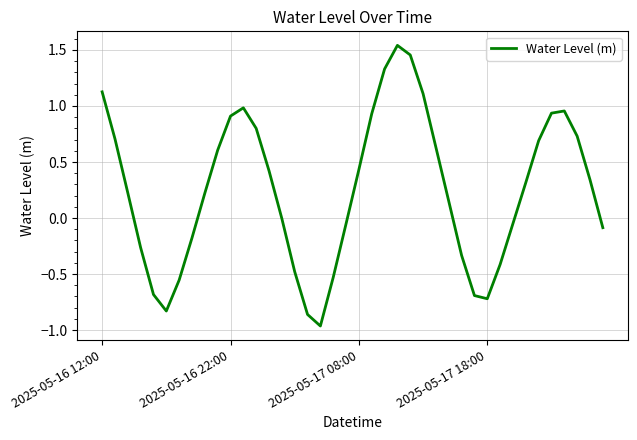

What is the difference between the maximum and minimum values?

2.5